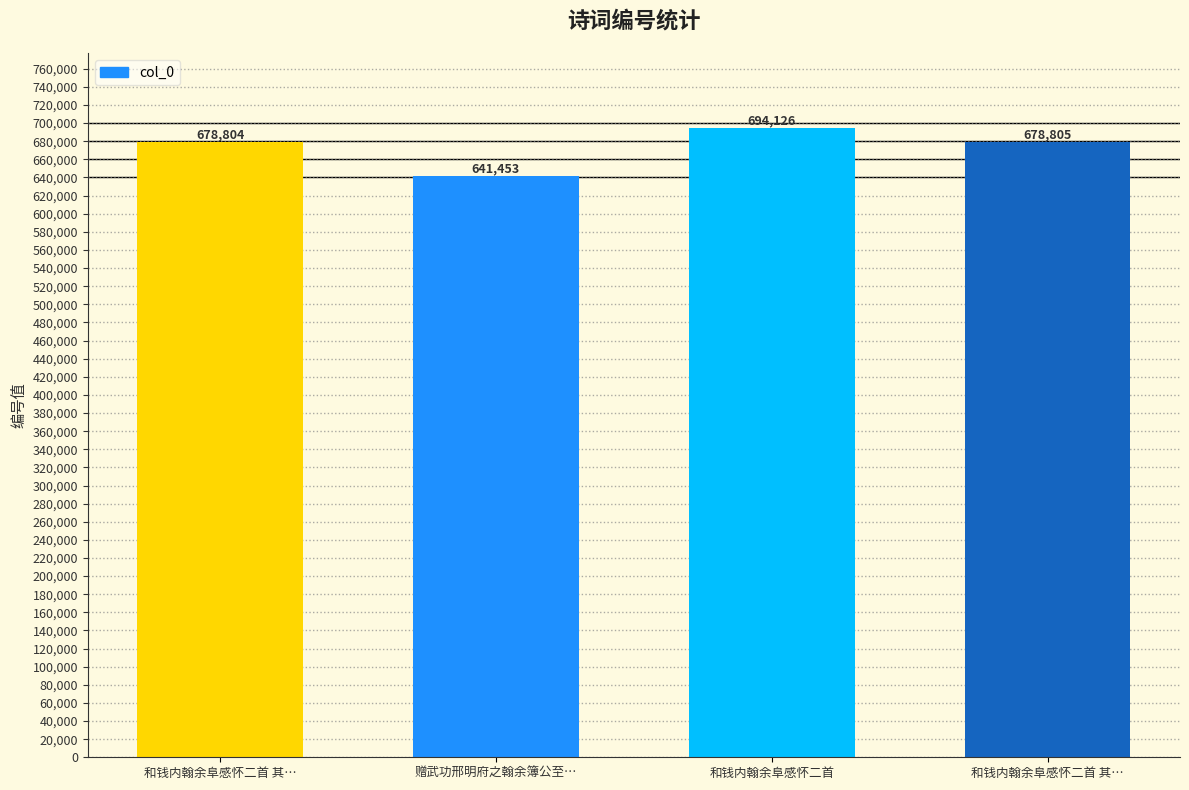

True or false: the data shows 1169161 at 和钱内翰余阜感怀二首 其….

False